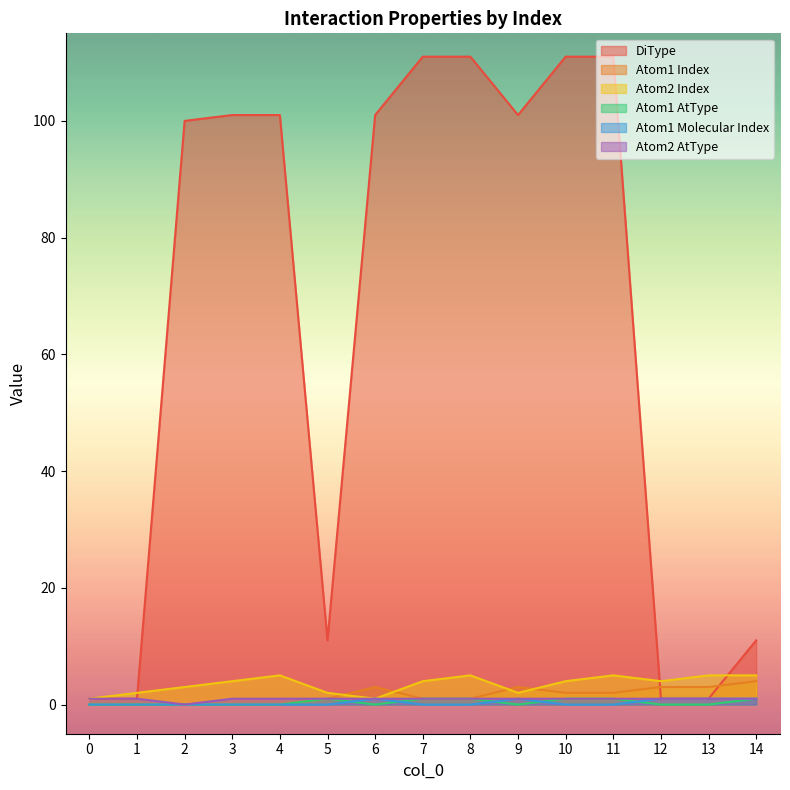

At which label is Atom2 AtType closest to 0?

2